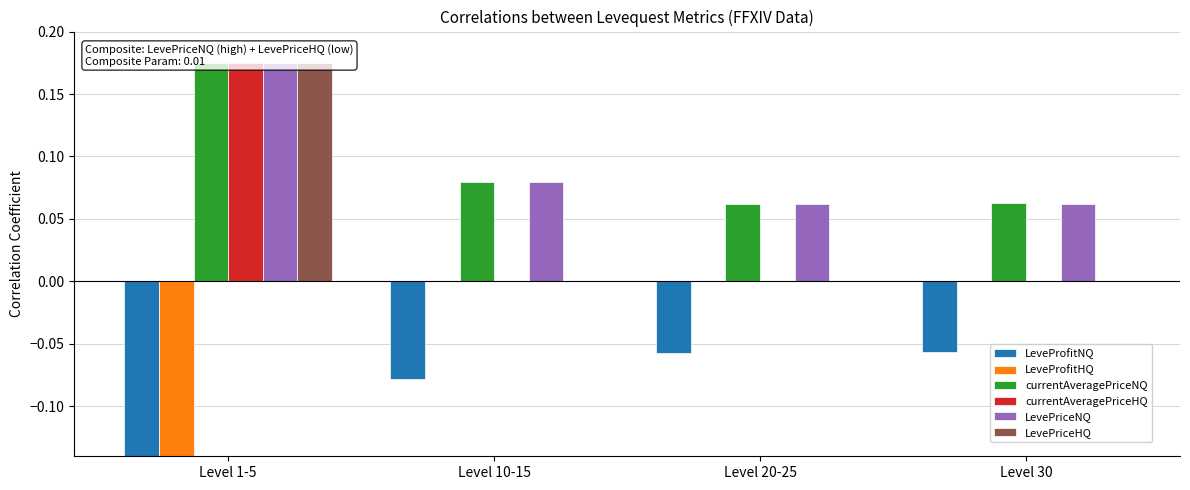

How many bars are there in total?

24